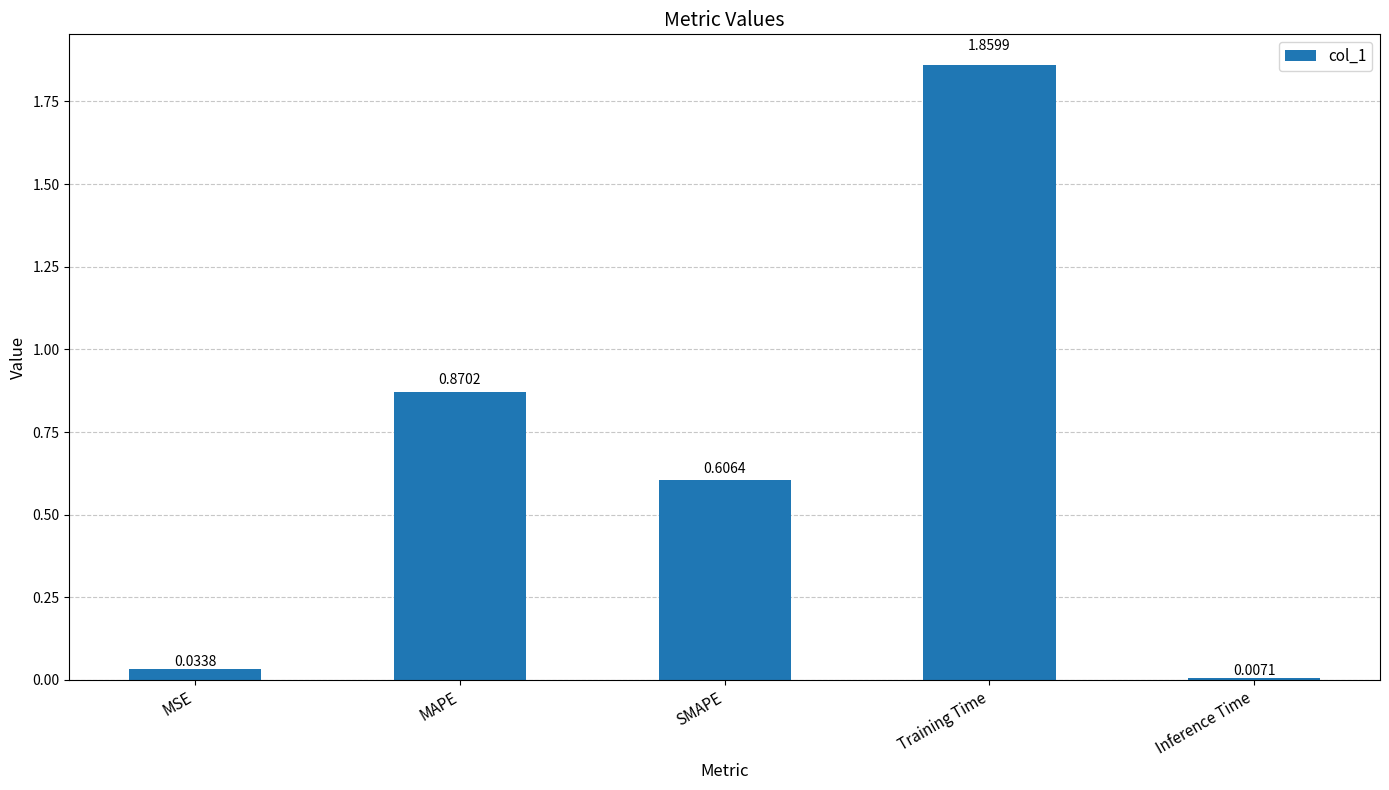

At which label is the value closest to 0?

Inference Time